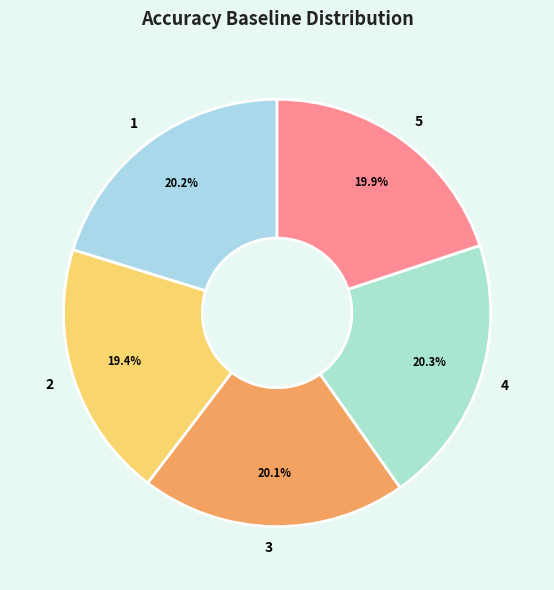

Do 3 and 5 together represent more than half of the pie?

No